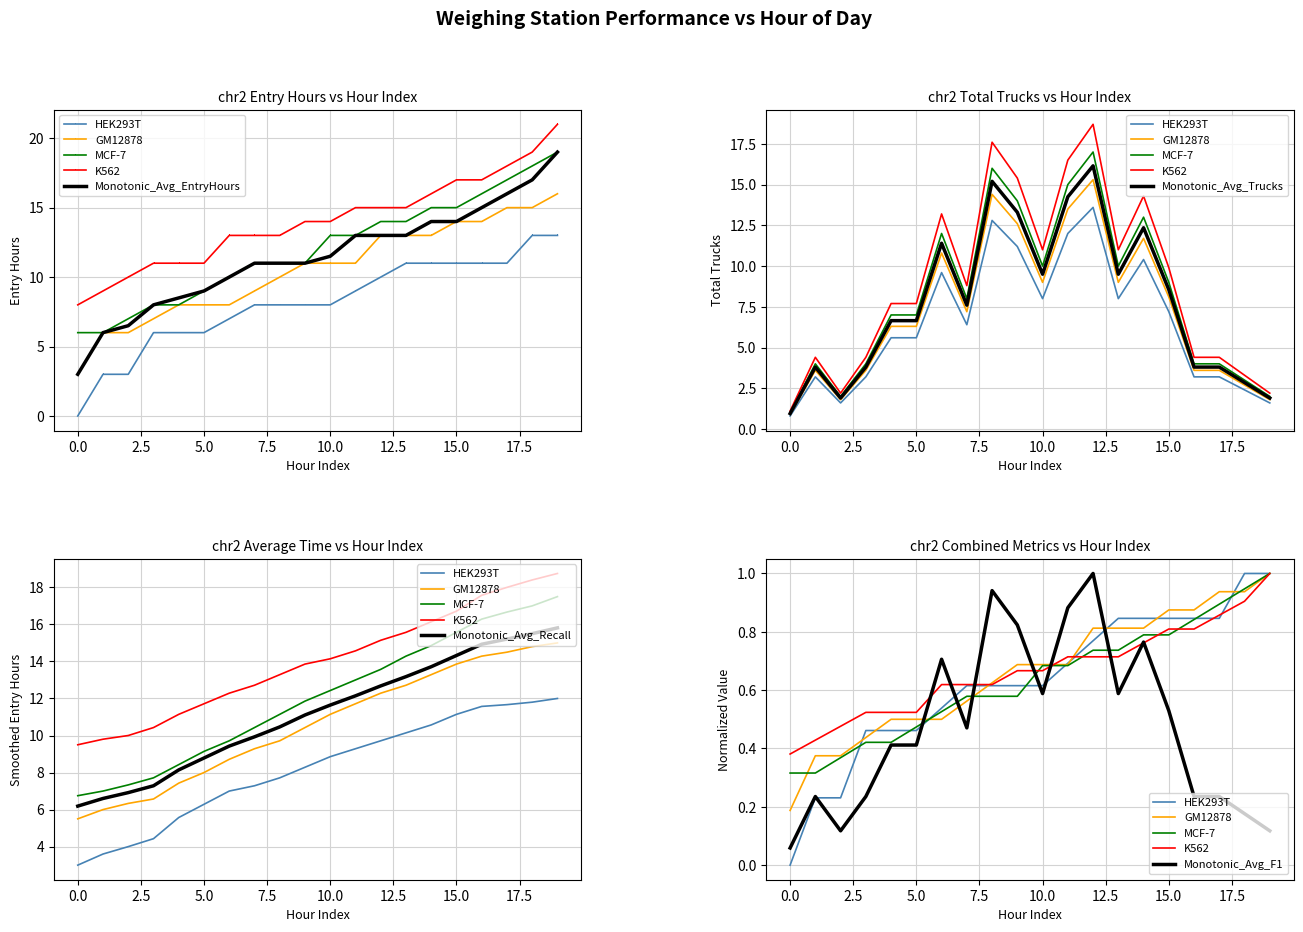

True or false: Hour 3 and Hour 8 intersect in this chart.

False